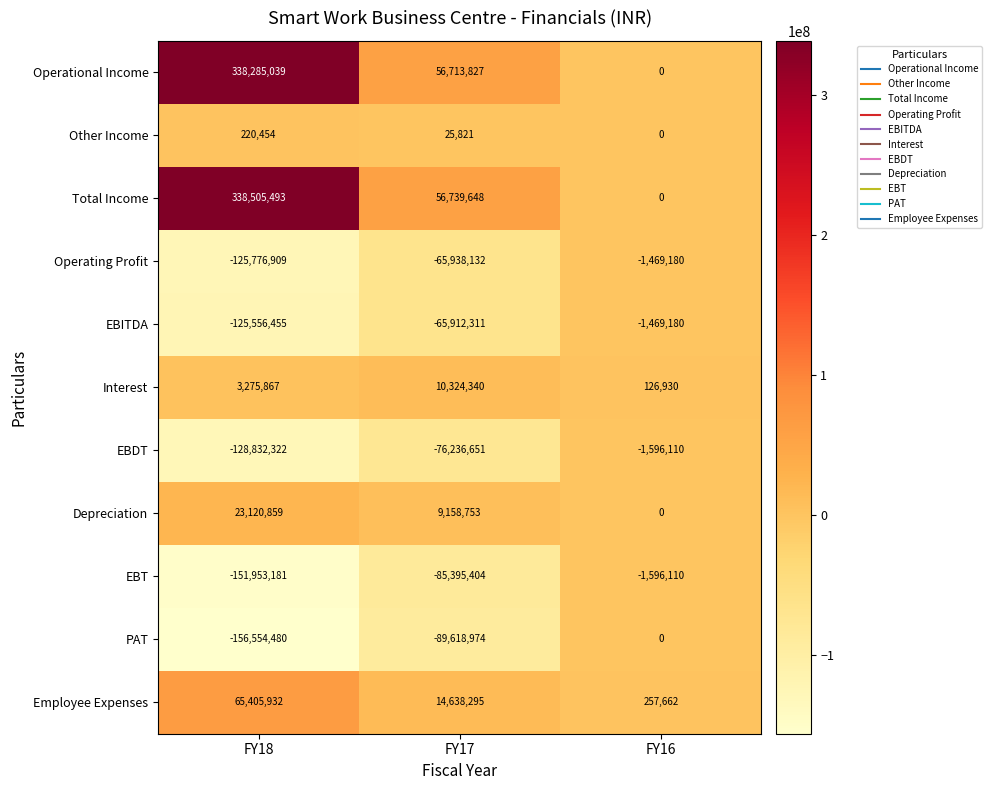

Which series has the largest range (max minus min)?

Total Income